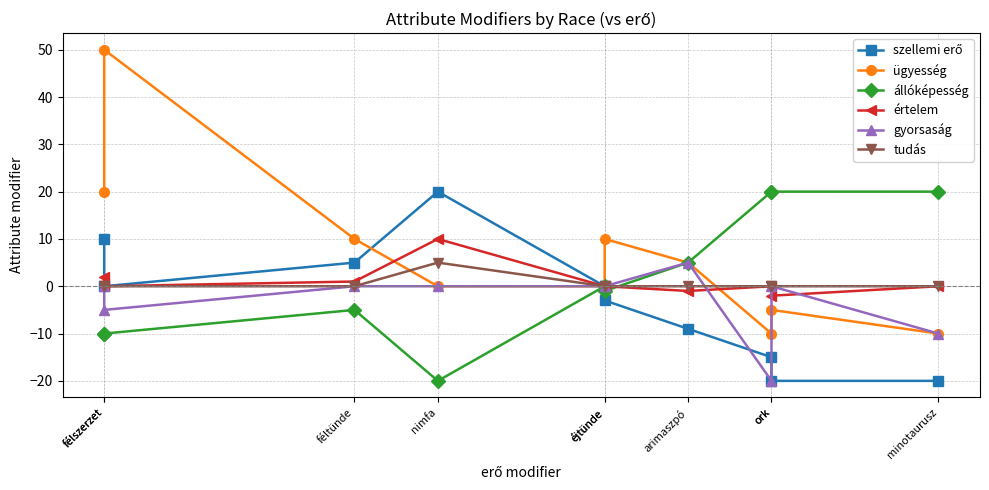

Reading left to right, extract all data points from this chart.

szellemi erő: félszerzet=10	félszerzet=0	féltünde=5	nimfa=20	éjtünde=0	éjtünde=-3	arimaszpó=-9	ork=-15	ork=-20	minotaurusz=-20
ügyesség: félszerzet=20	félszerzet=50	féltünde=10	nimfa=0	éjtünde=0	éjtünde=10	arimaszpó=5	ork=-10	ork=-5	minotaurusz=-10
állóképesség: félszerzet=-10	félszerzet=-10	féltünde=-5	nimfa=-20	éjtünde=0	éjtünde=-1	arimaszpó=5	ork=20	ork=20	minotaurusz=20
értelem: félszerzet=2	félszerzet=0	féltünde=1	nimfa=10	éjtünde=0	éjtünde=0	arimaszpó=-1	ork=0	ork=-2	minotaurusz=0
gyorsaság: félszerzet=0	félszerzet=-5	féltünde=0	nimfa=0	éjtünde=0	éjtünde=0	arimaszpó=5	ork=-20	ork=0	minotaurusz=-10
tudás: félszerzet=0	félszerzet=0	féltünde=0	nimfa=5	éjtünde=0	éjtünde=0	arimaszpó=0	ork=0	ork=0	minotaurusz=0